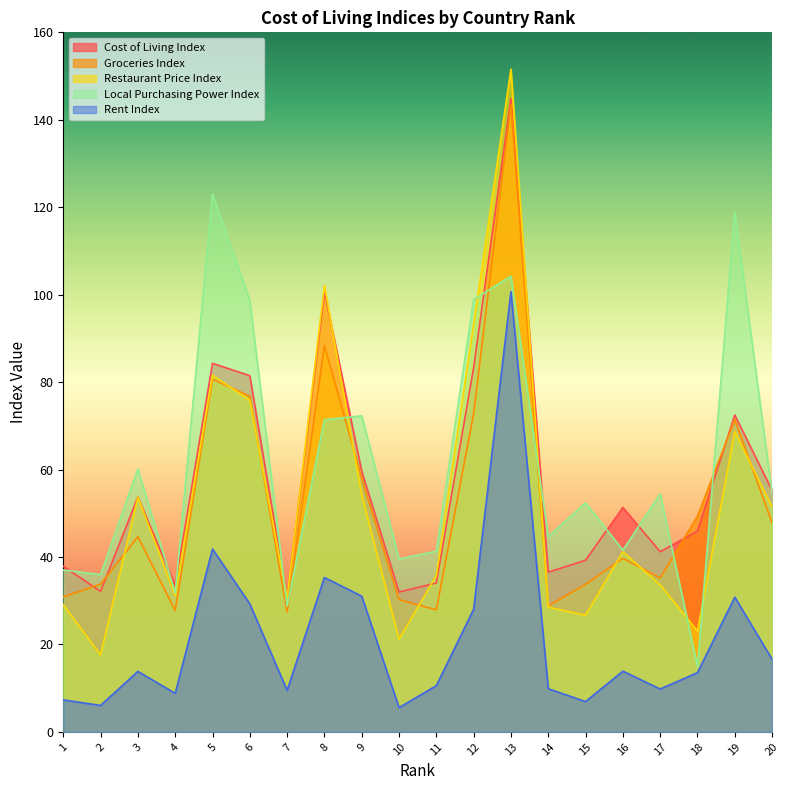

Which series has the largest range (max minus min)?

Restaurant Price Index